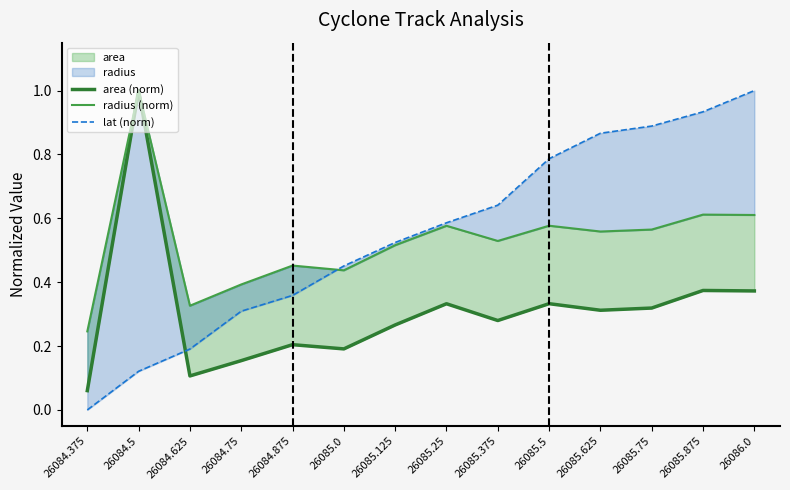

Reading right to left, list all the values displayed in this chart.

area (norm): 0.4	0.4	0.3	0.3	0.3	0.3	0.3	0.3	0.2	0.2	0.2	0.1	1.0	0.1
radius (norm): 0.6	0.6	0.6	0.6	0.6	0.5	0.6	0.5	0.4	0.5	0.4	0.3	1.0	0.2
lat (norm): 1.0	0.9	0.9	0.9	0.8	0.6	0.6	0.5	0.5	0.4	0.3	0.2	0.1	0.0